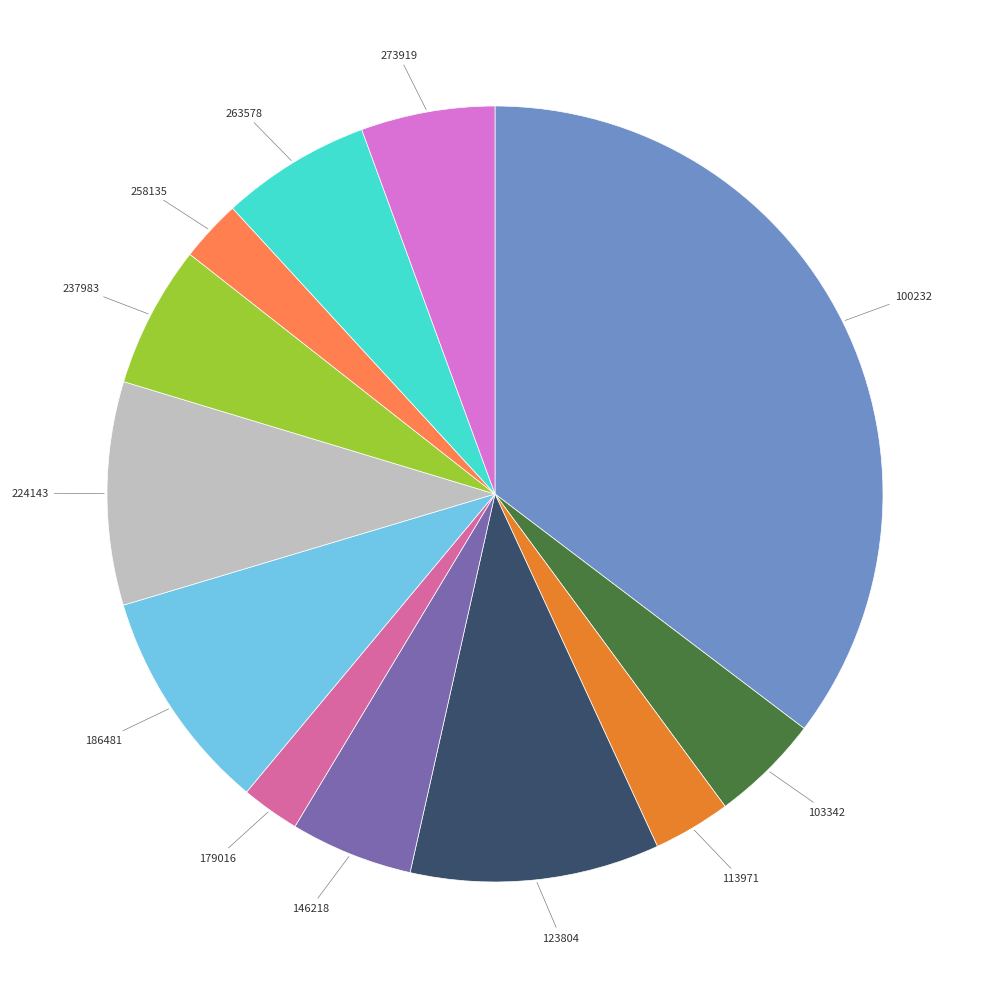

Is there a majority slice in this chart?

No